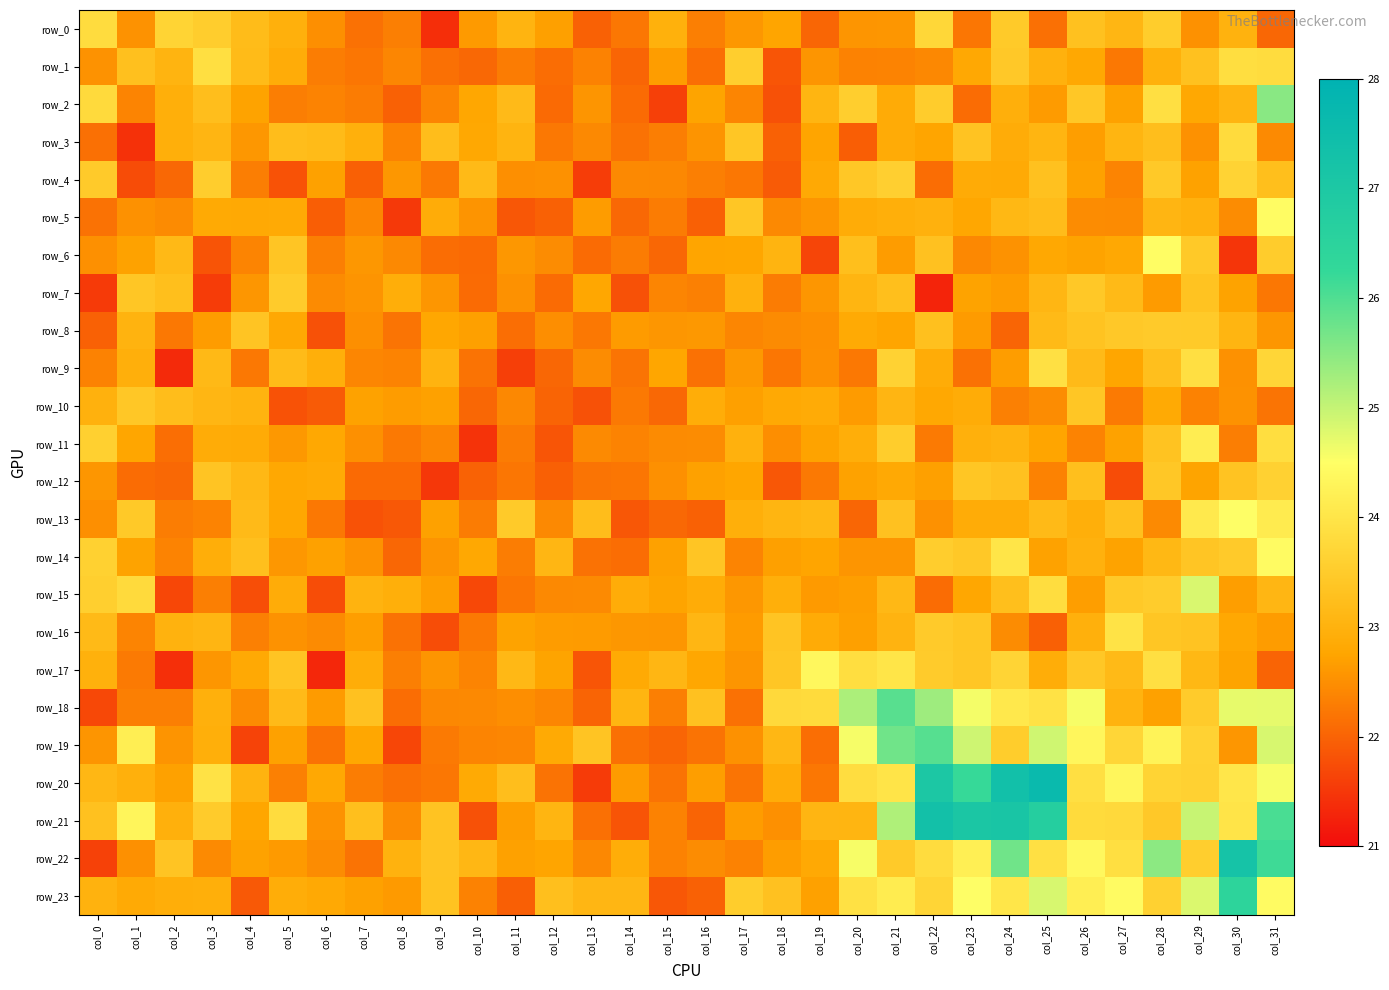

What is the sum of all row_10 values?

723.1